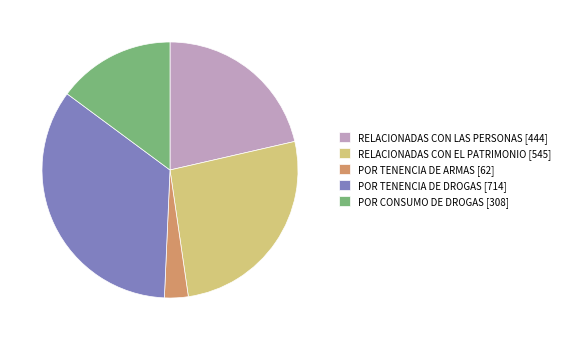

Does RELACIONADAS CON EL PATRIMONIO account for over 50% of the chart?

No